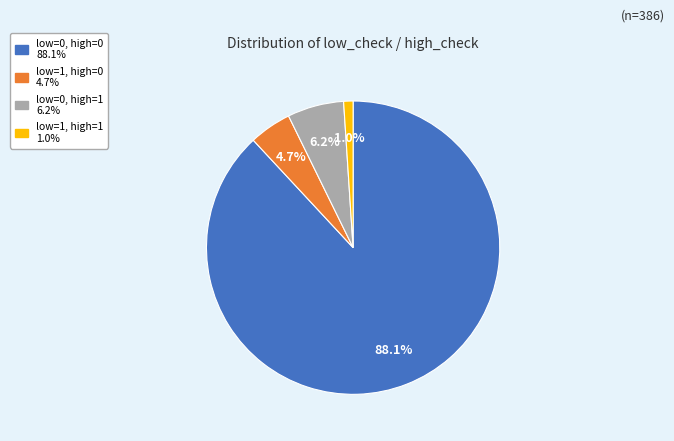

Is there a majority slice in this chart?

Yes